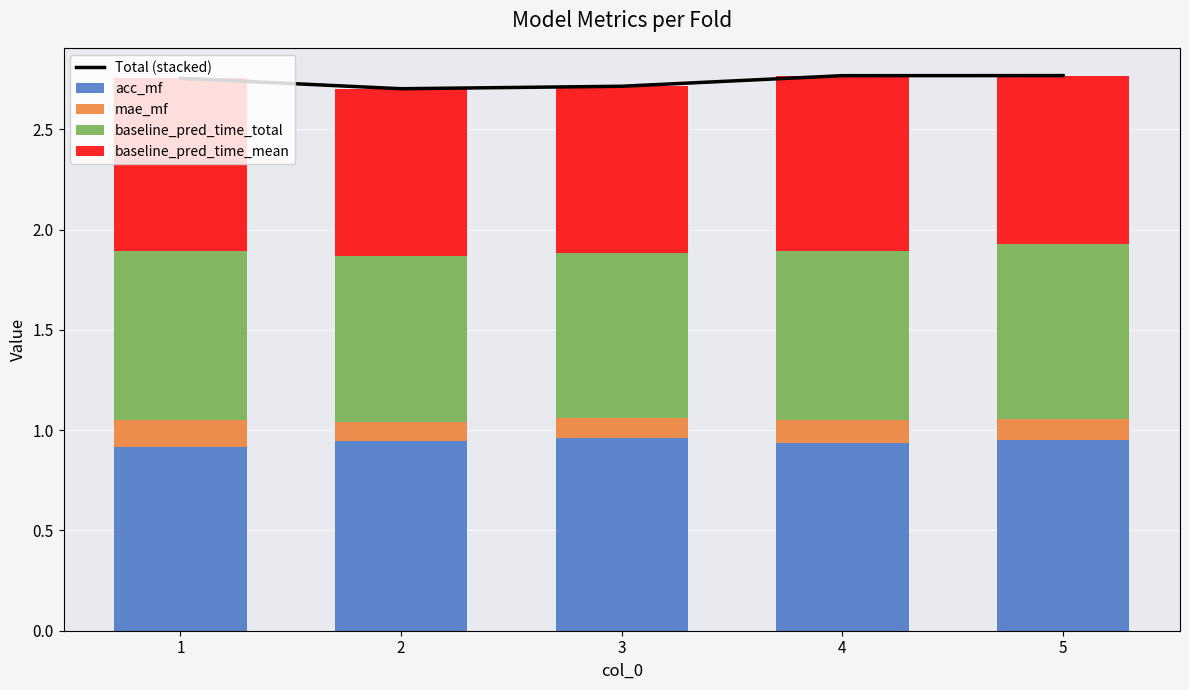

Is it true that baseline_pred_time_total equals 0.8 at 4?

True